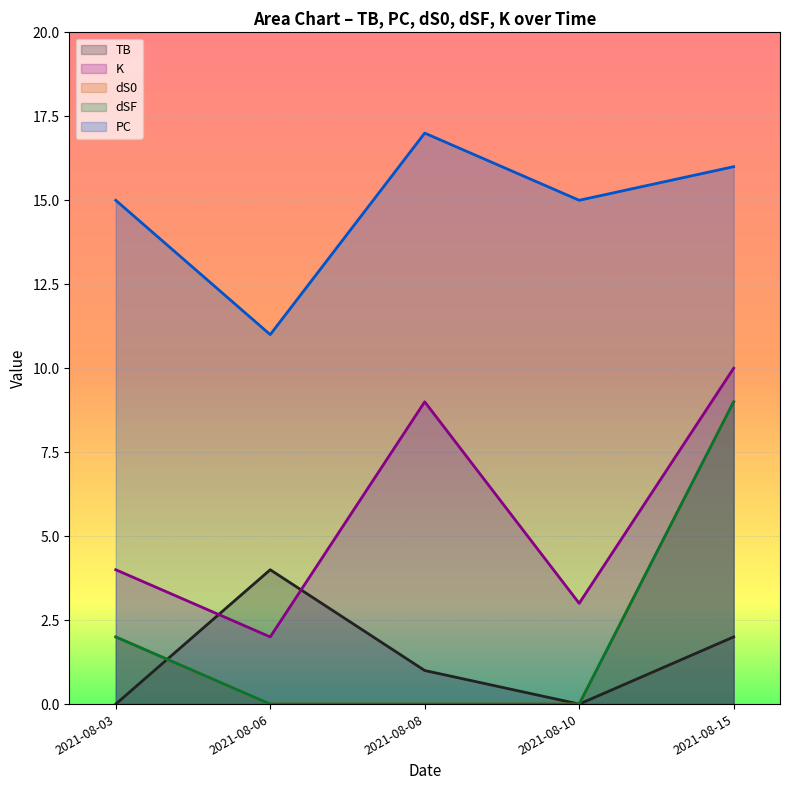

List the series in order of their peak value, highest first.

PC, K, dS0, dSF, TB